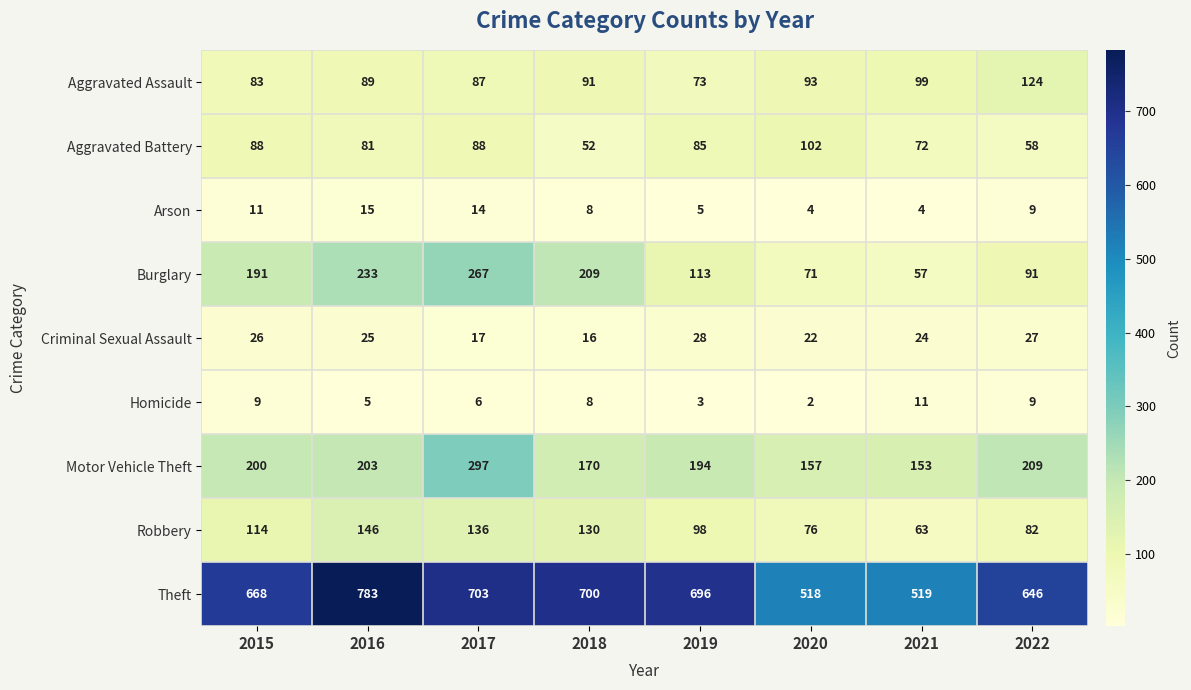

How many series are shown in this chart?

9